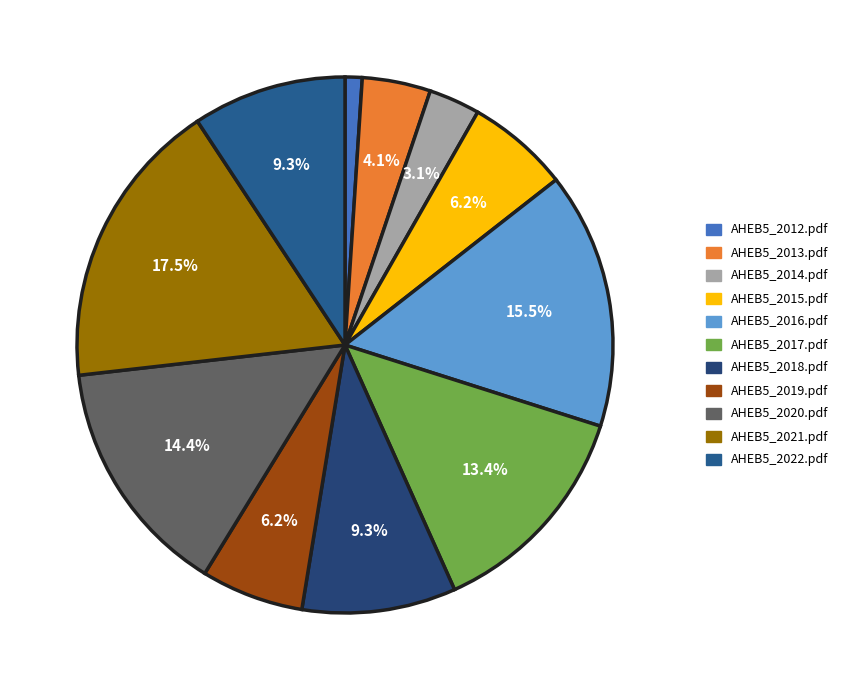

Which category has the smallest portion of the pie?

AHEB5_2012.pdf